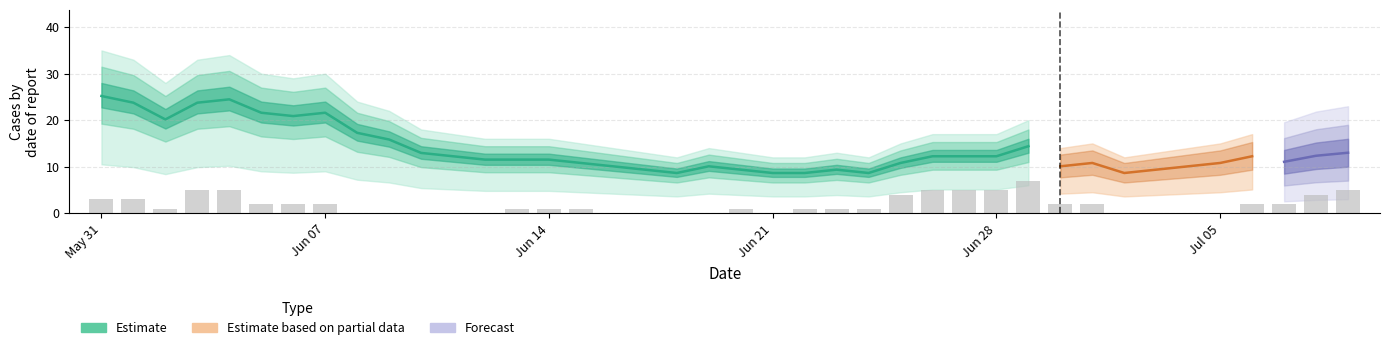

Count the values in the range 0 to 3.

31